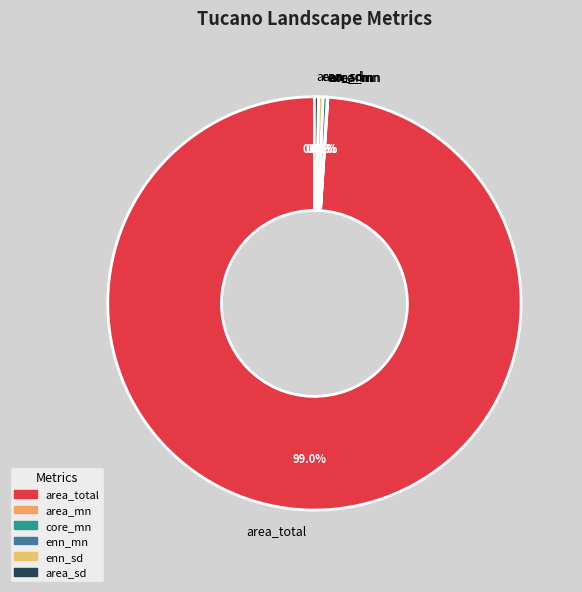

To the nearest percent, what is the combined percentage of enn_mn and area_sd?

1%